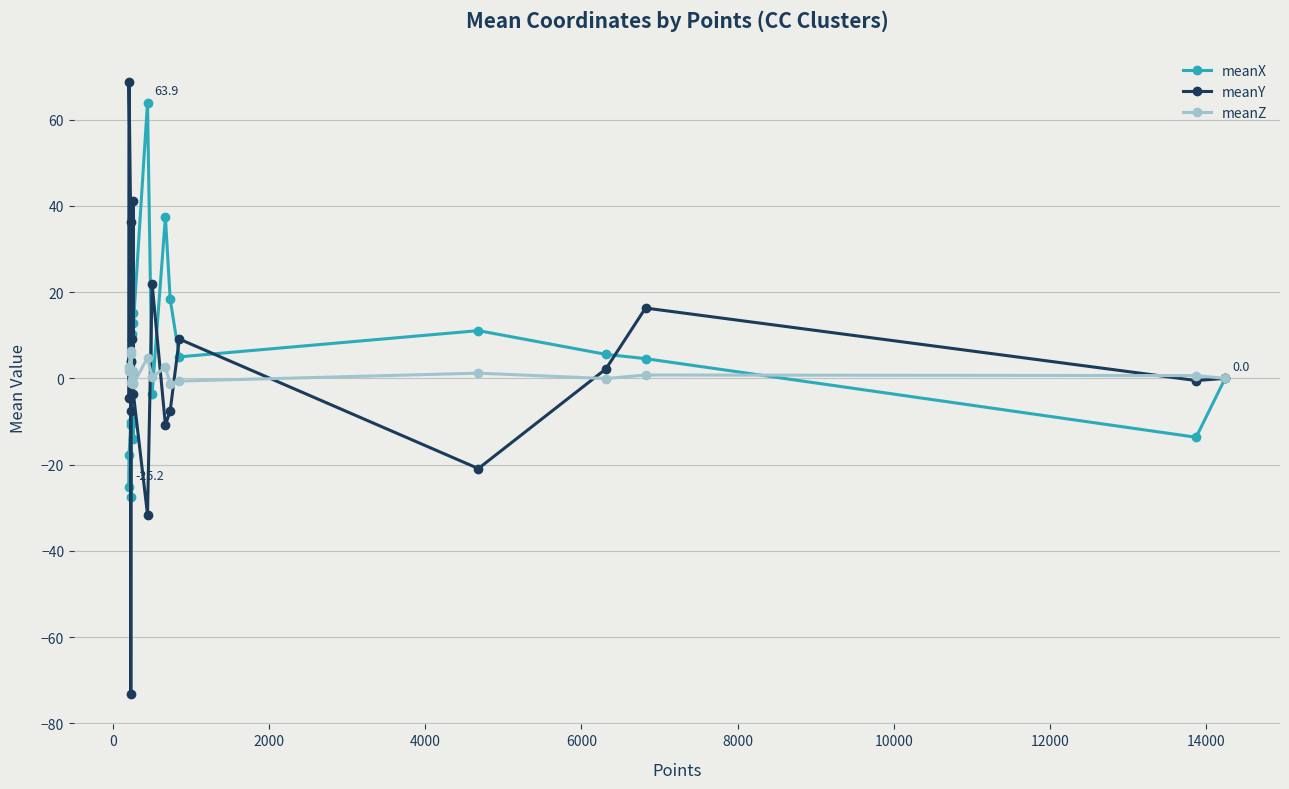

In meanX, how many points are lower than both neighbors (excluding endpoints)?

5